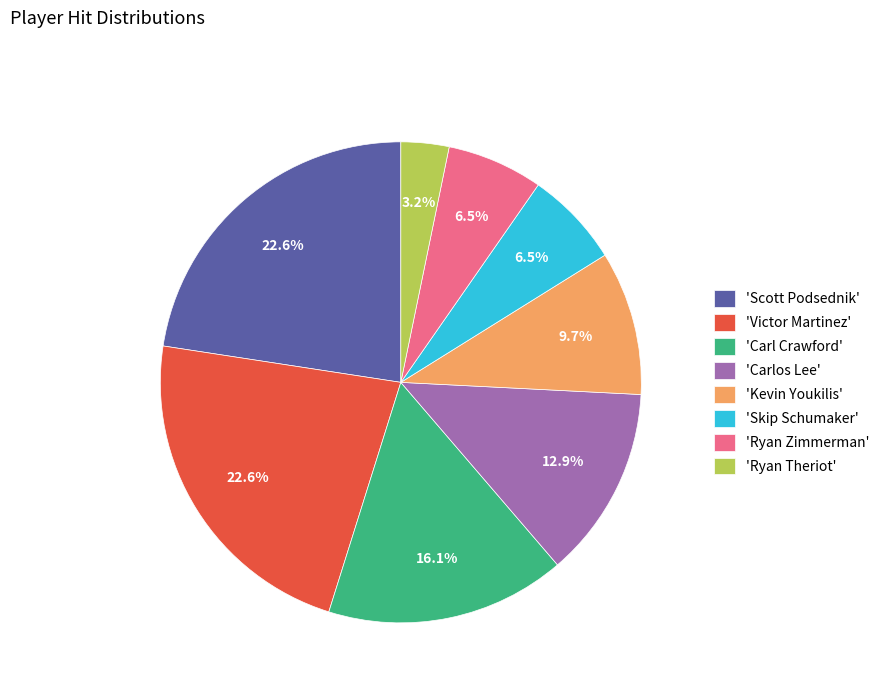

Is there a majority slice in this chart?

No